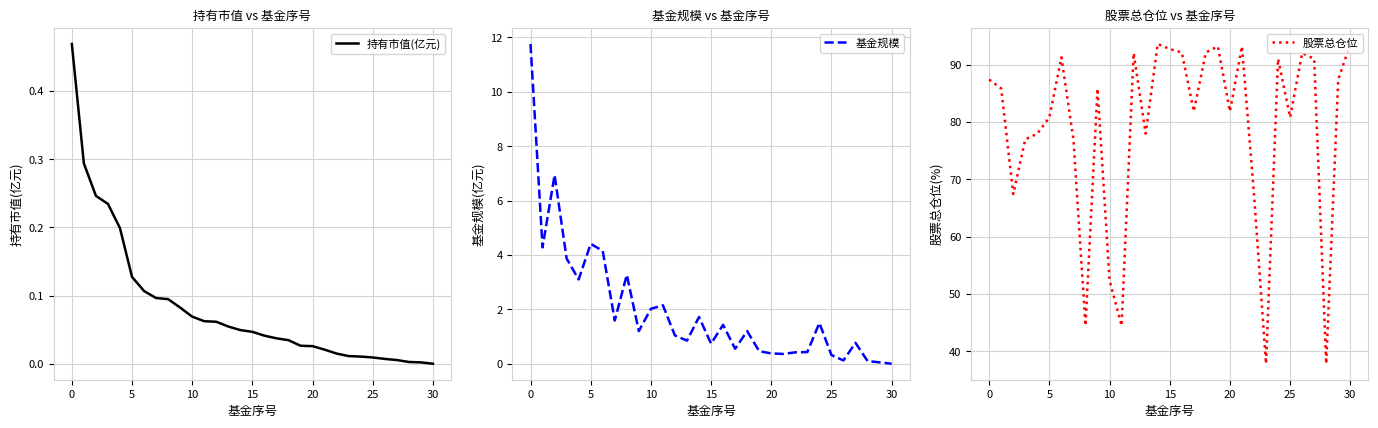

What is the sum of the 股票总仓位 values at 21 and 30?

186.8